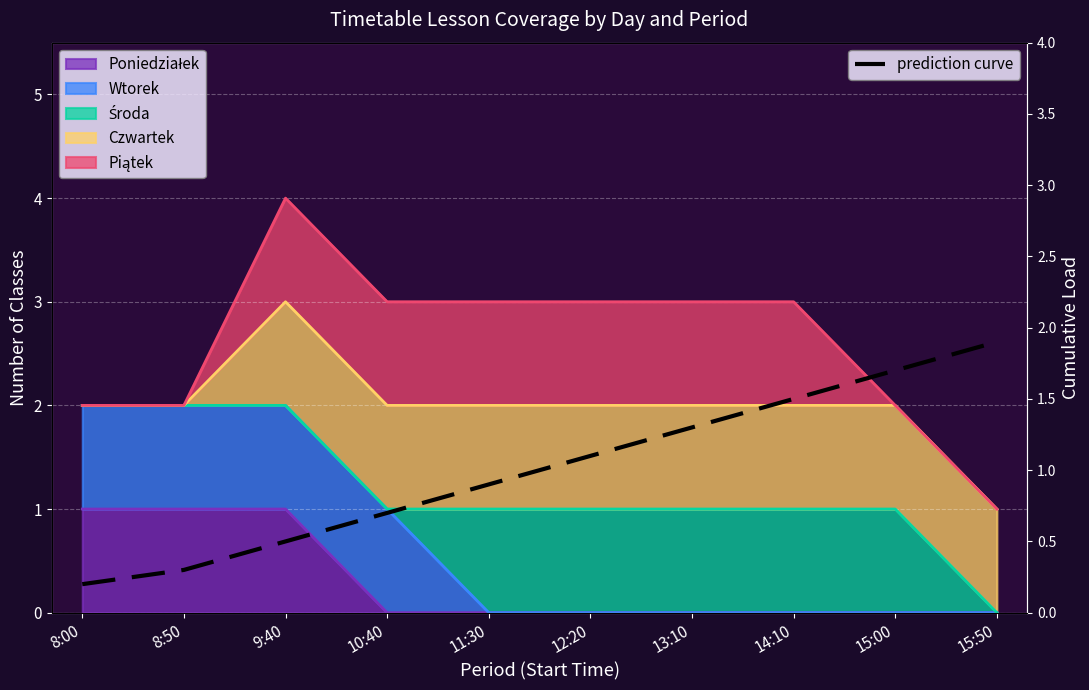

What is the sum of the values at 12:20 and 13:10?

2.4